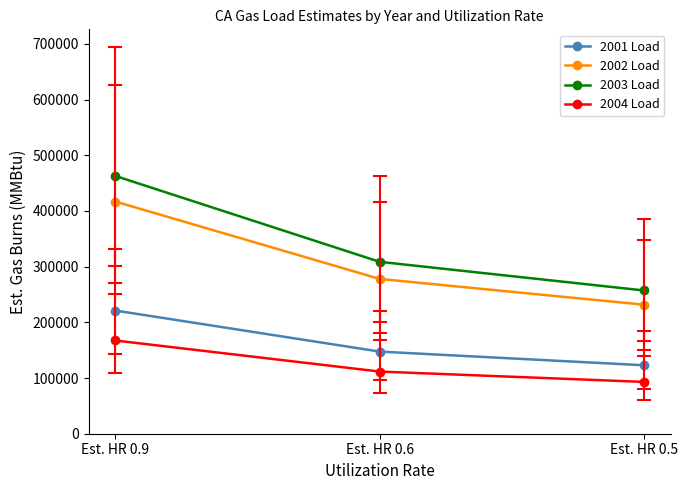

Rank the series by their average value, from highest to lowest.

2003 Load, 2002 Load, 2001 Load, 2004 Load